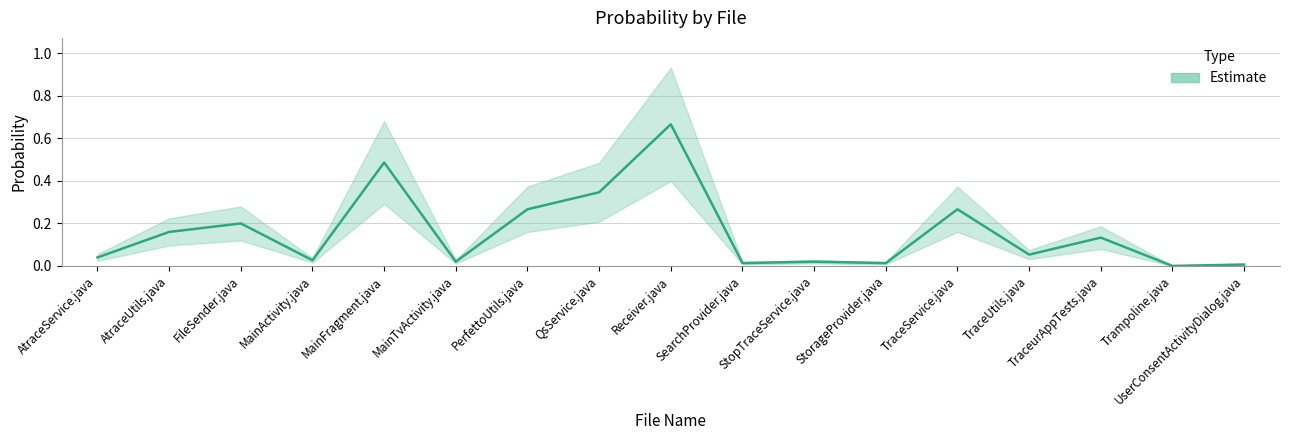

Reading left to right, transcribe all the data shown in this chart.

0.0	0.2	0.2	0.0	0.5	0.0	0.3	0.3	0.7	0.0	0.0	0.0	0.3	0.1	0.1	0.0	0.0